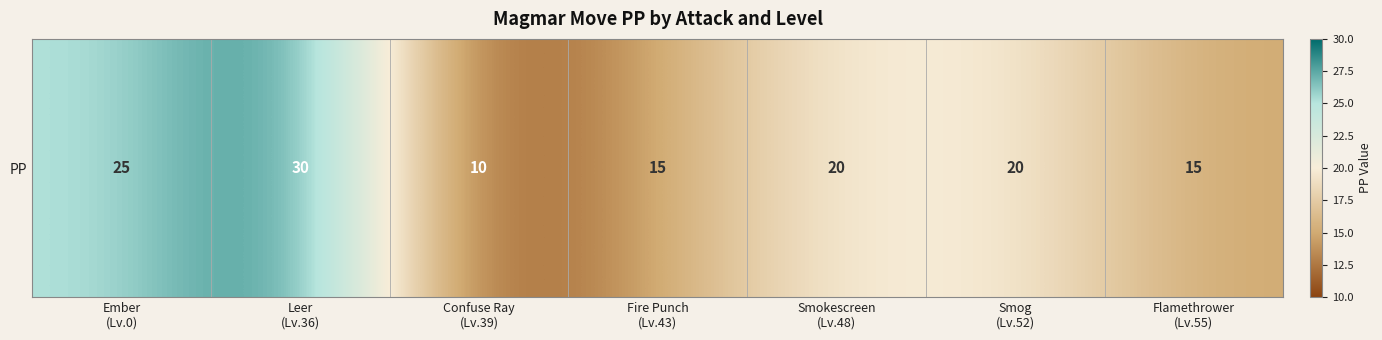

How many values are below 20?

3